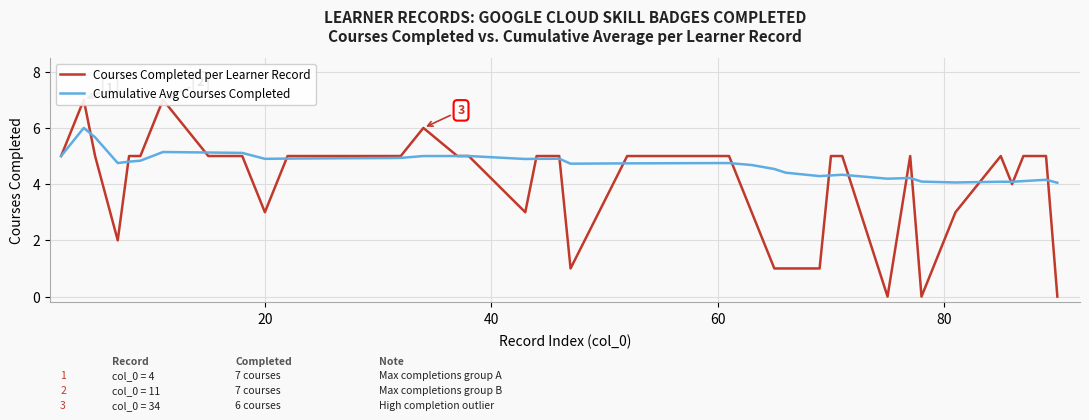

What is the lowest value of the Cumulative Avg Courses Completed series?

4.0